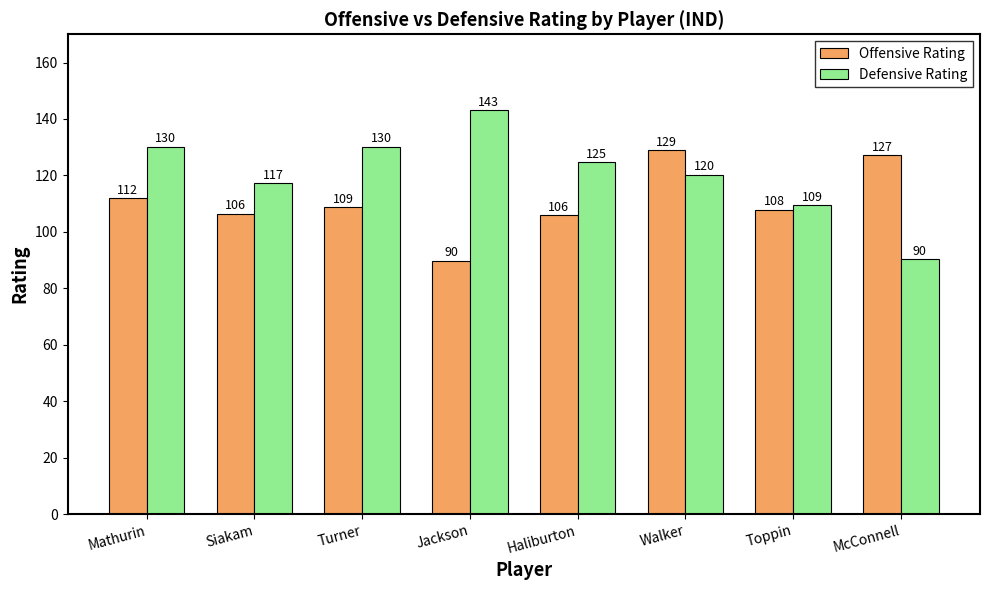

Which series has the widest spread of values?

Defensive Rating